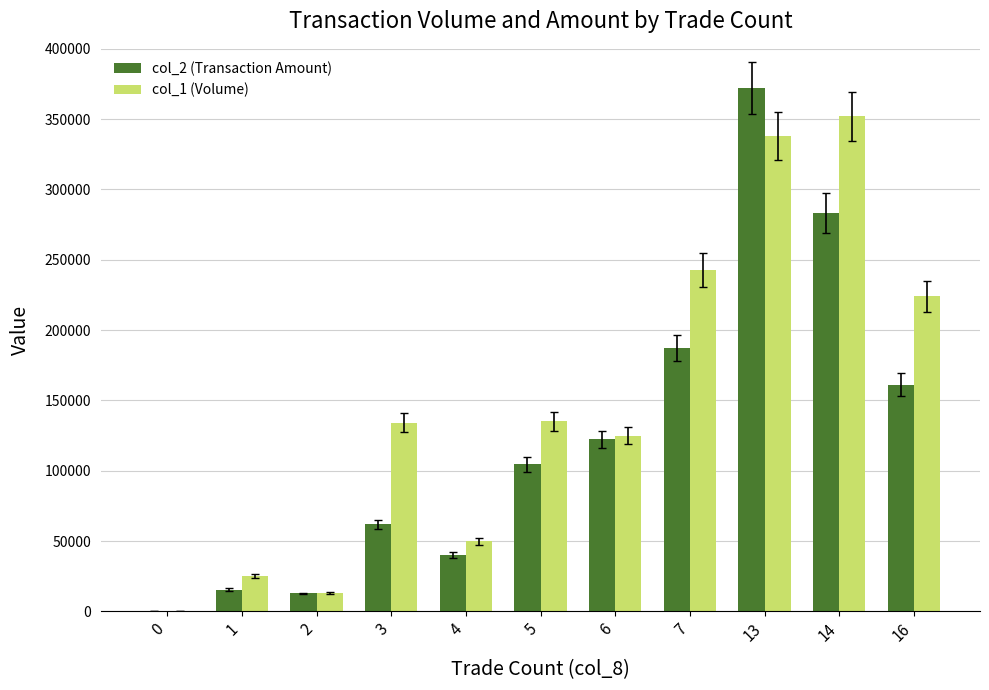

What are all the series names shown in the legend?

col_2 (Transaction Amount), col_1 (Volume)